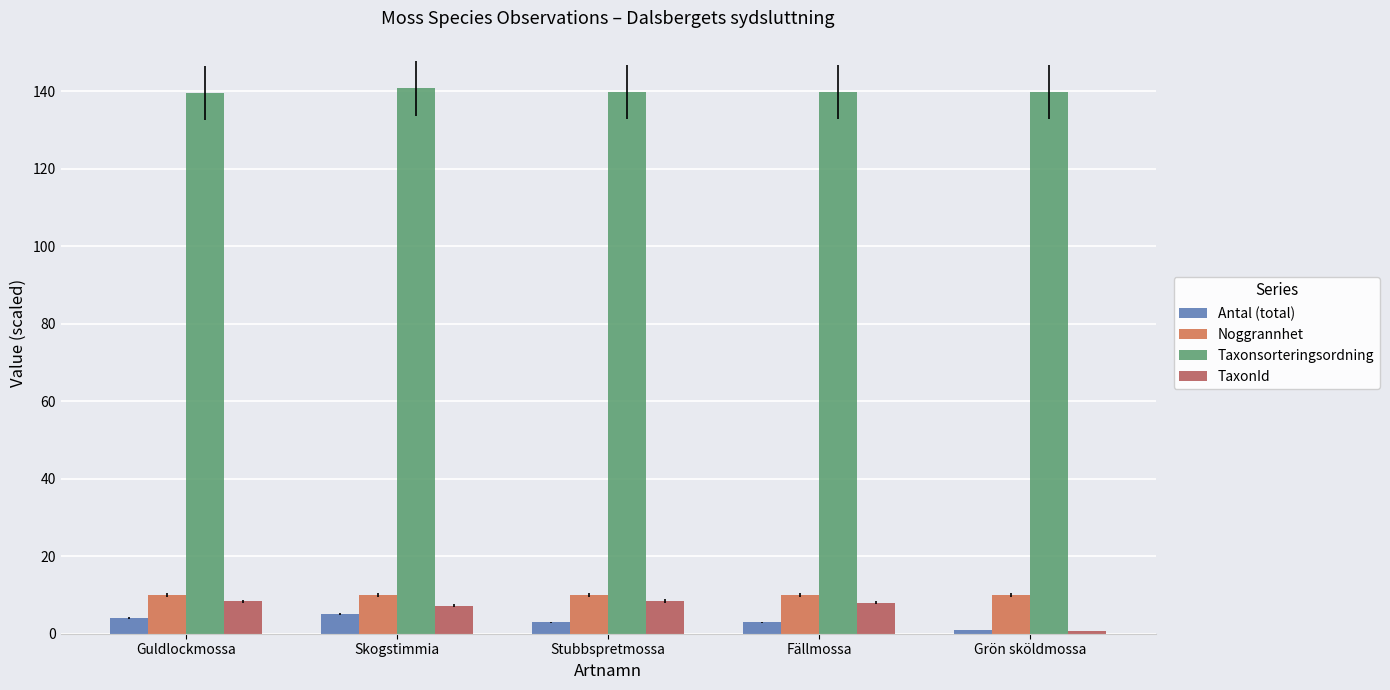

Which category has the lowest value across all series?

Grön sköldmossa